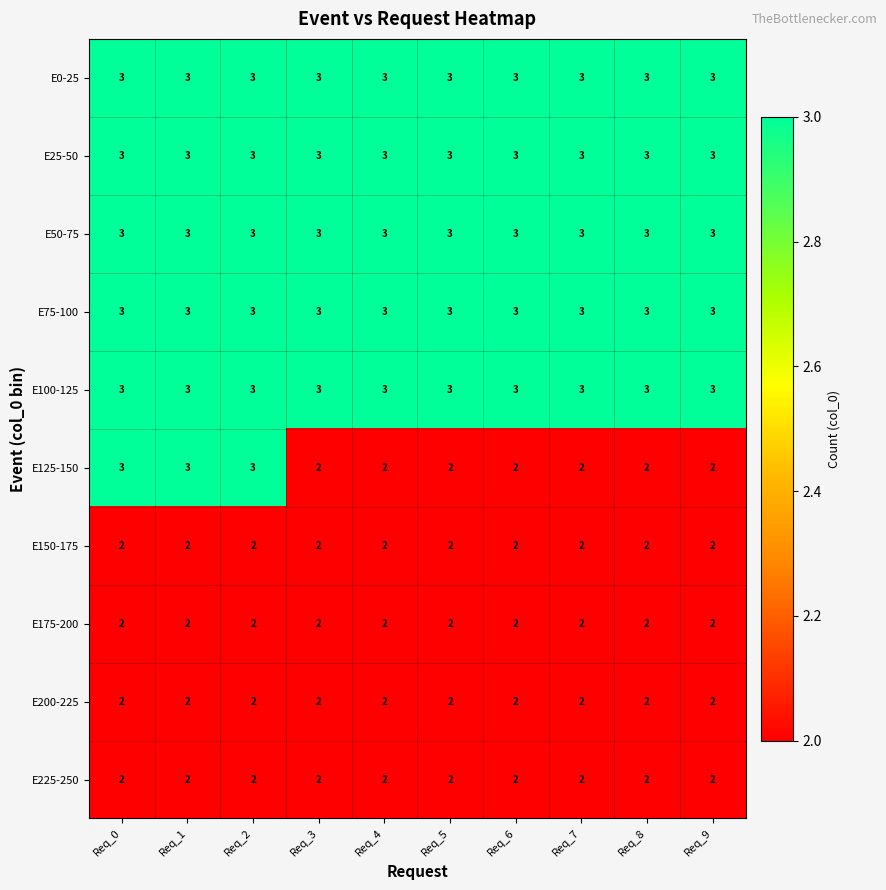

What is the smallest value displayed?

2